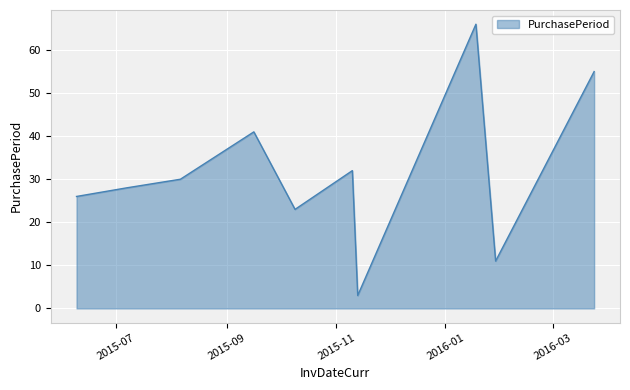

What is the maximum value shown in the chart?

66